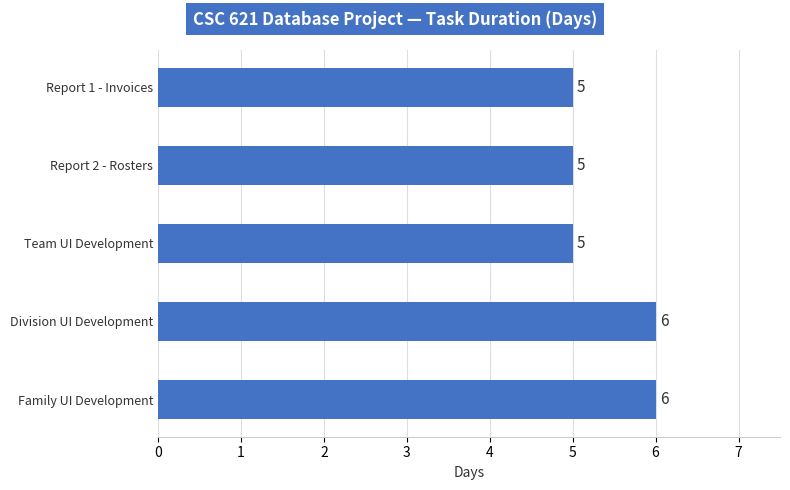

How many series are shown in this chart?

1